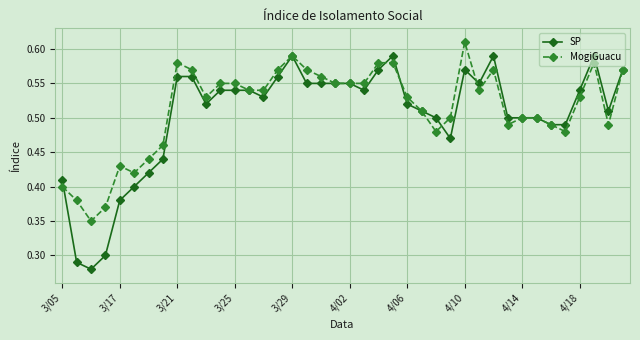

Which series has the largest range (max minus min)?

SP